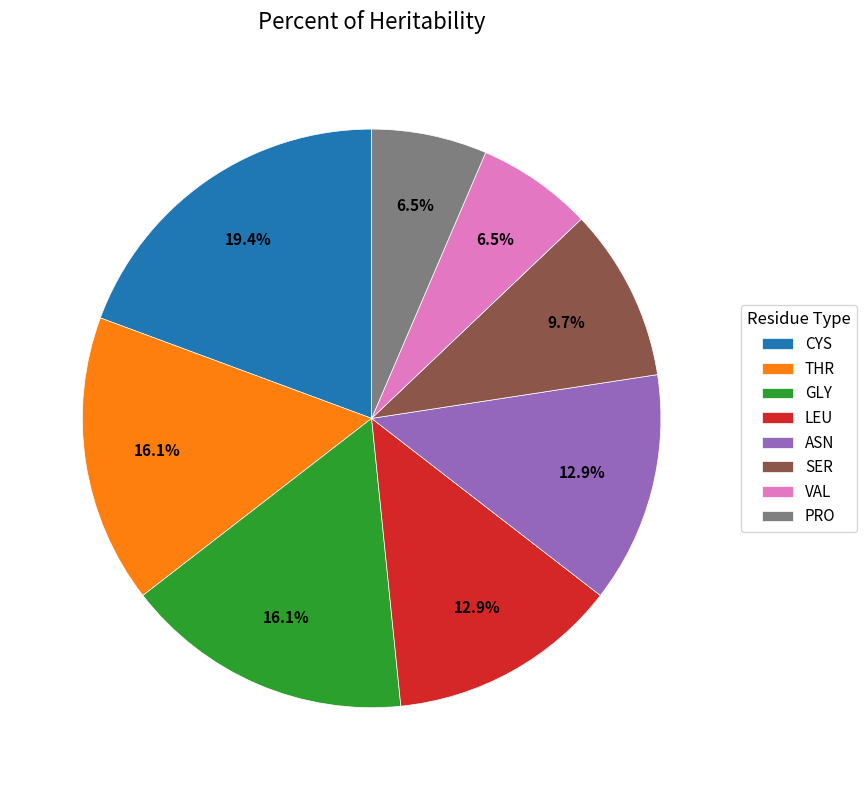

What is the largest slice in the pie chart?

CYS